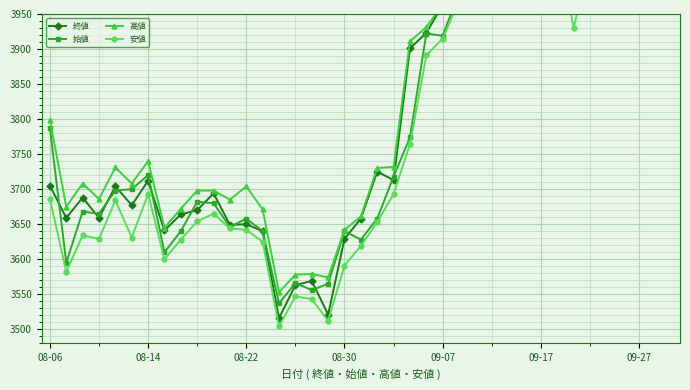

What is the difference between the highest and lowest values at 13?

46